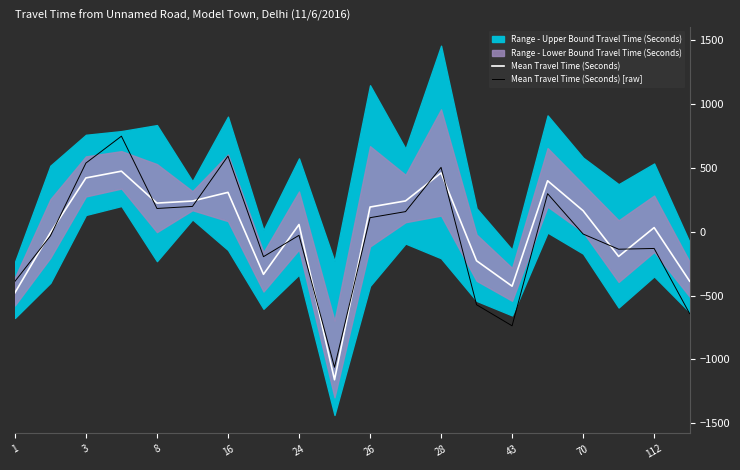

What is the minimum value for Mean Travel Time (Seconds) [raw]?

-1062.0